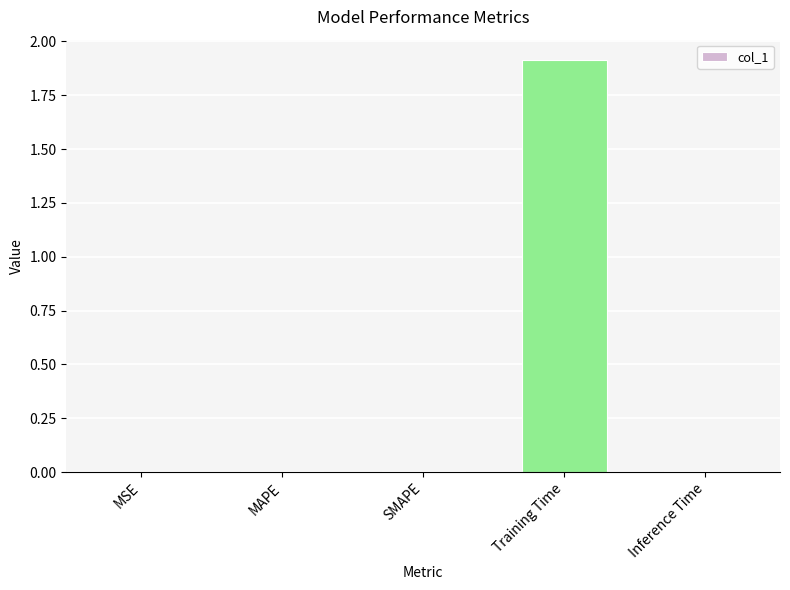

What is the greatest value displayed?

1.9